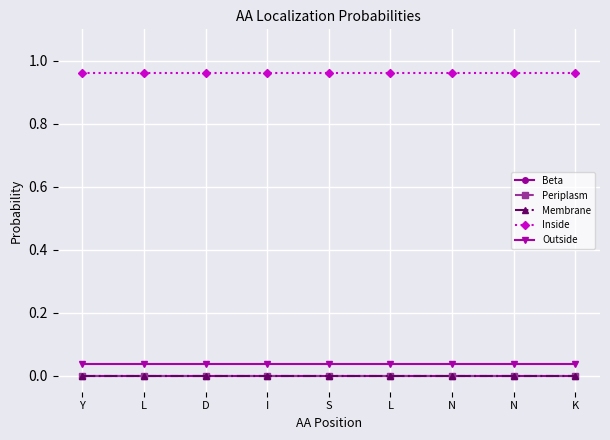

True or false: Membrane has more than 1 interior local peaks.

False